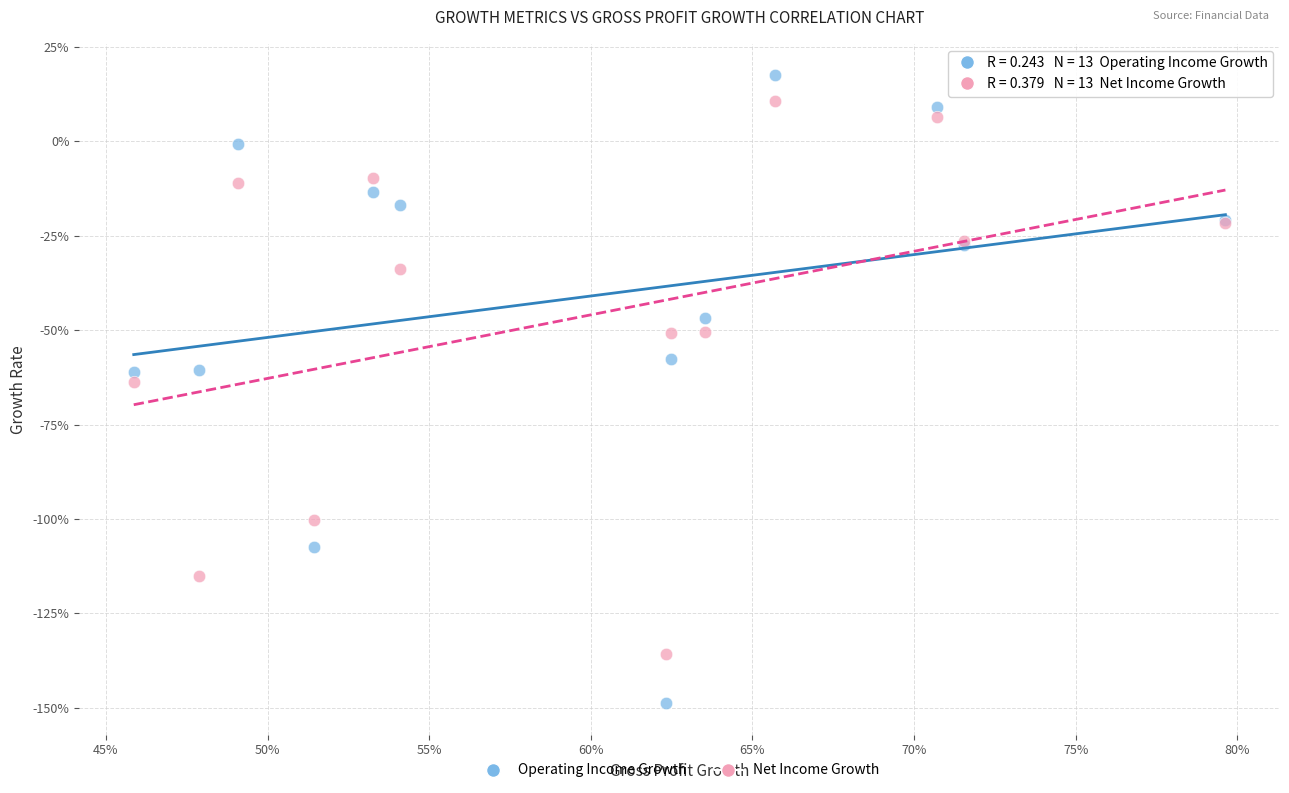

What are all the series names shown in the legend?

Operating Income Growth, Net Income Growth